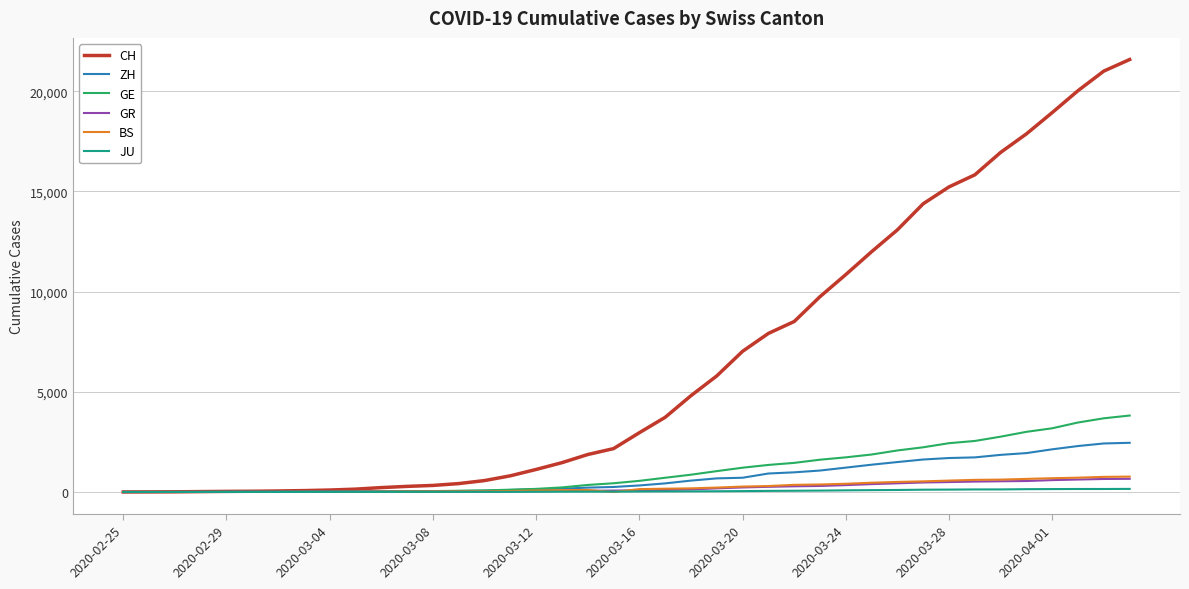

Which series has the largest total across all categories?

CH